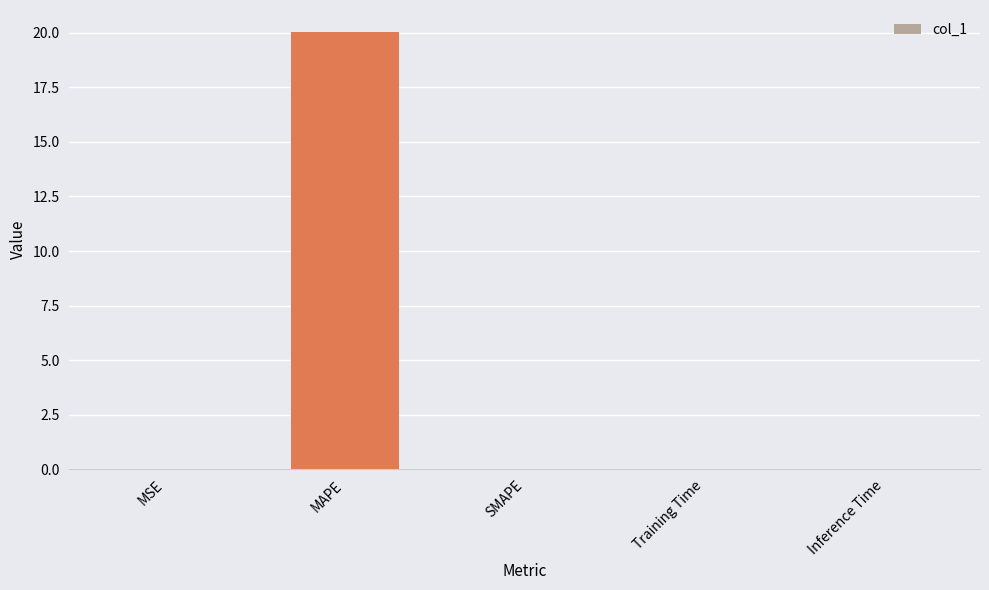

True or false: the data shows 20.0 at MAPE.

True